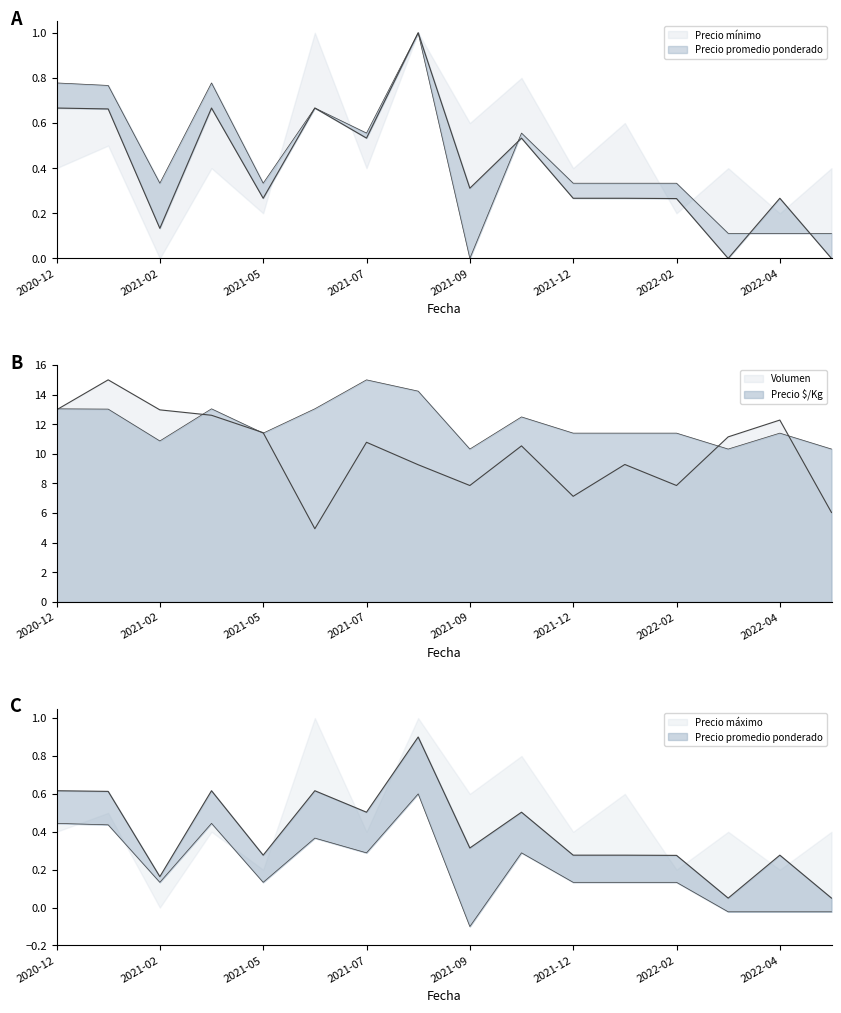

What is the sum of the Precio promedio ponderado values at 2022-01 and 2022-06?

0.3